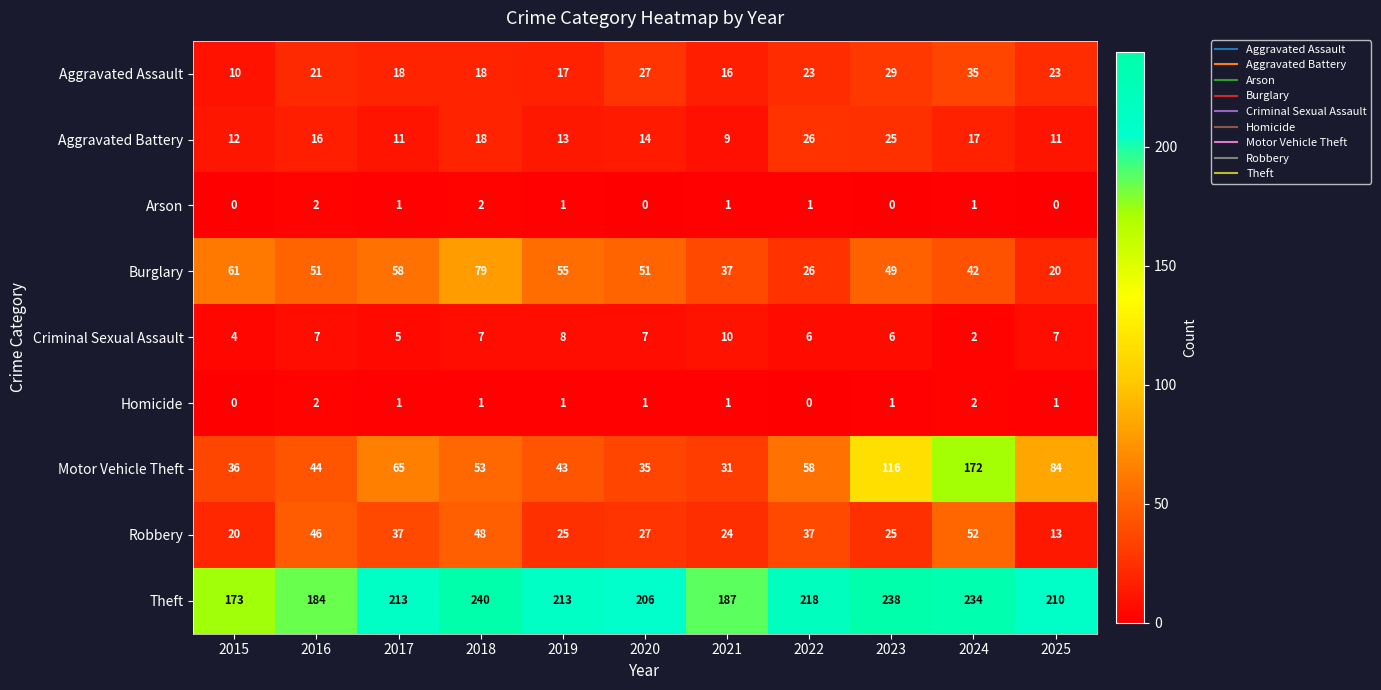

What is the sum of all Robbery values?

354